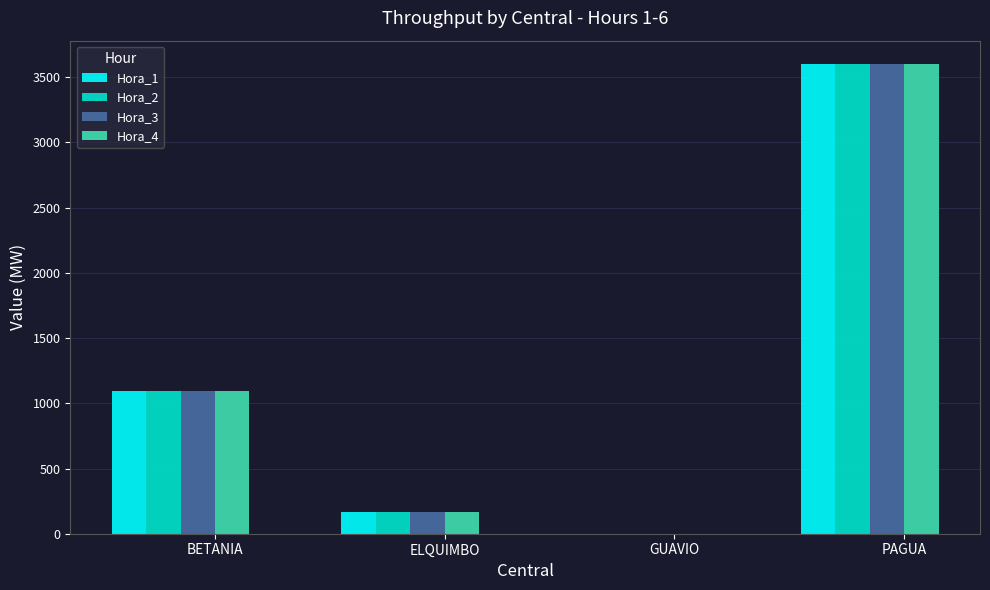

Is it true that Hora_3 equals 1092 at PAGUA?

False